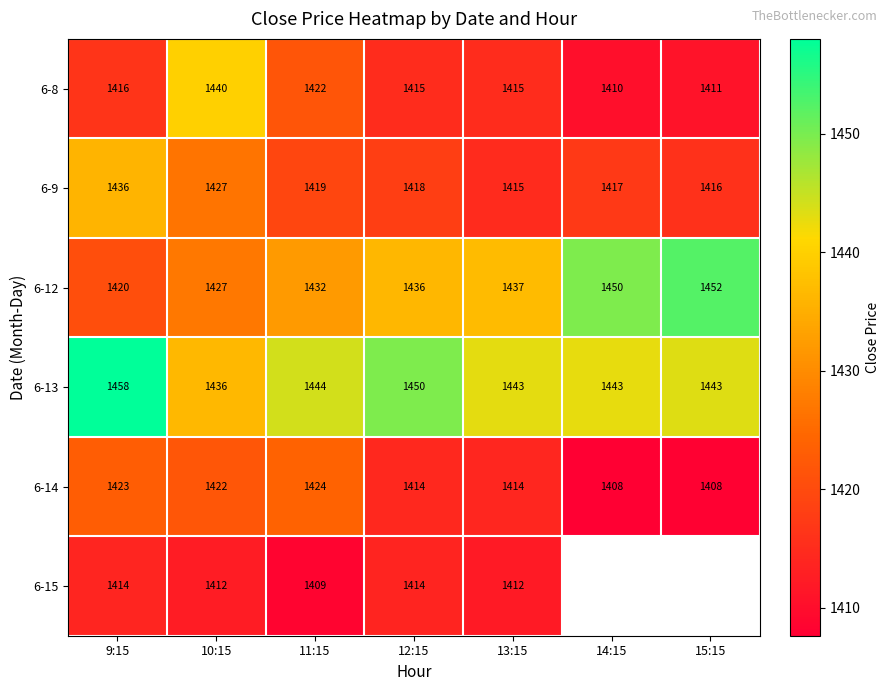

Which category has the lowest value across all series?

14:15